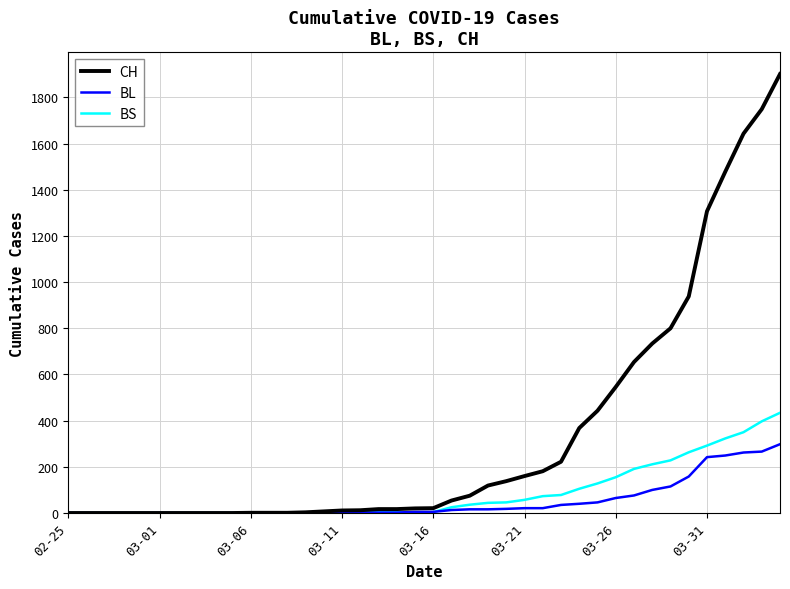

List the series in order of their peak value, lowest first.

BL, BS, CH